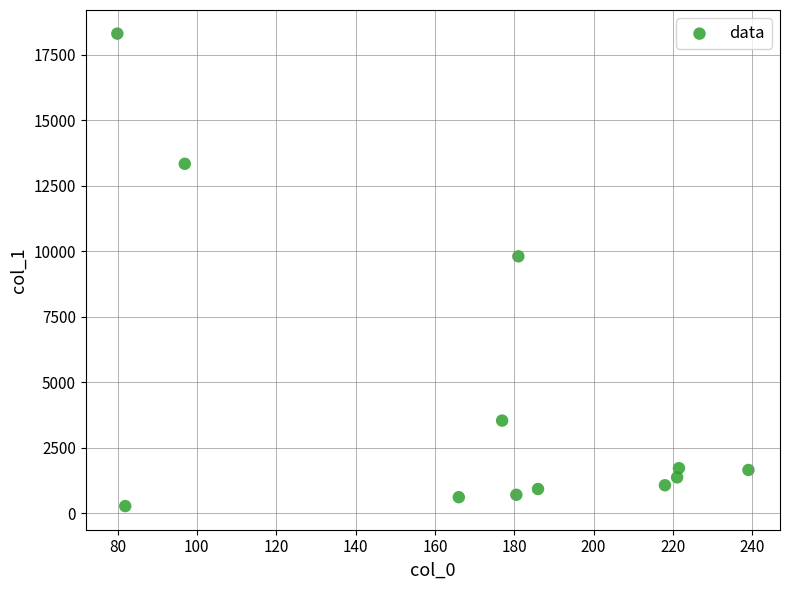

What Y value in the scatter plot is closest to 9291?

9808.4